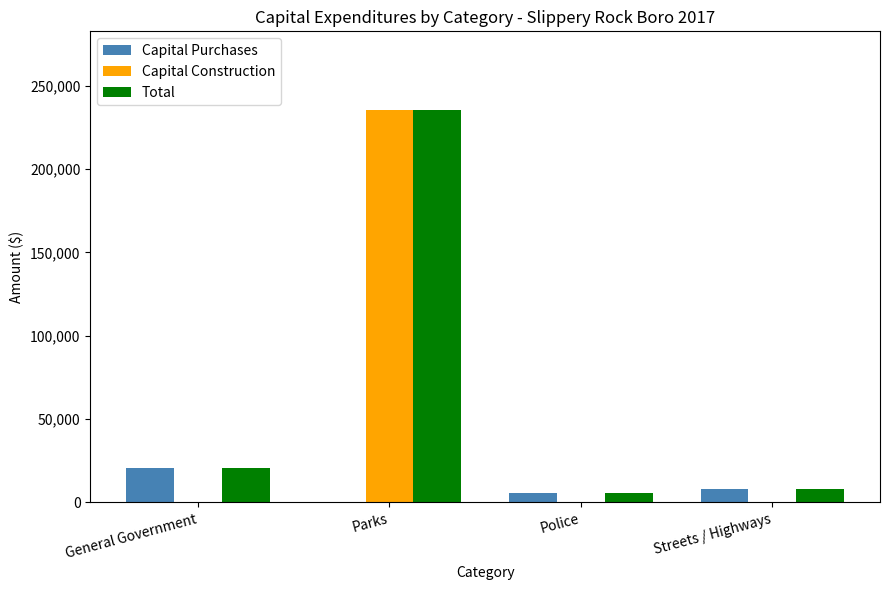

What is the total value across all series at General Government?

41650